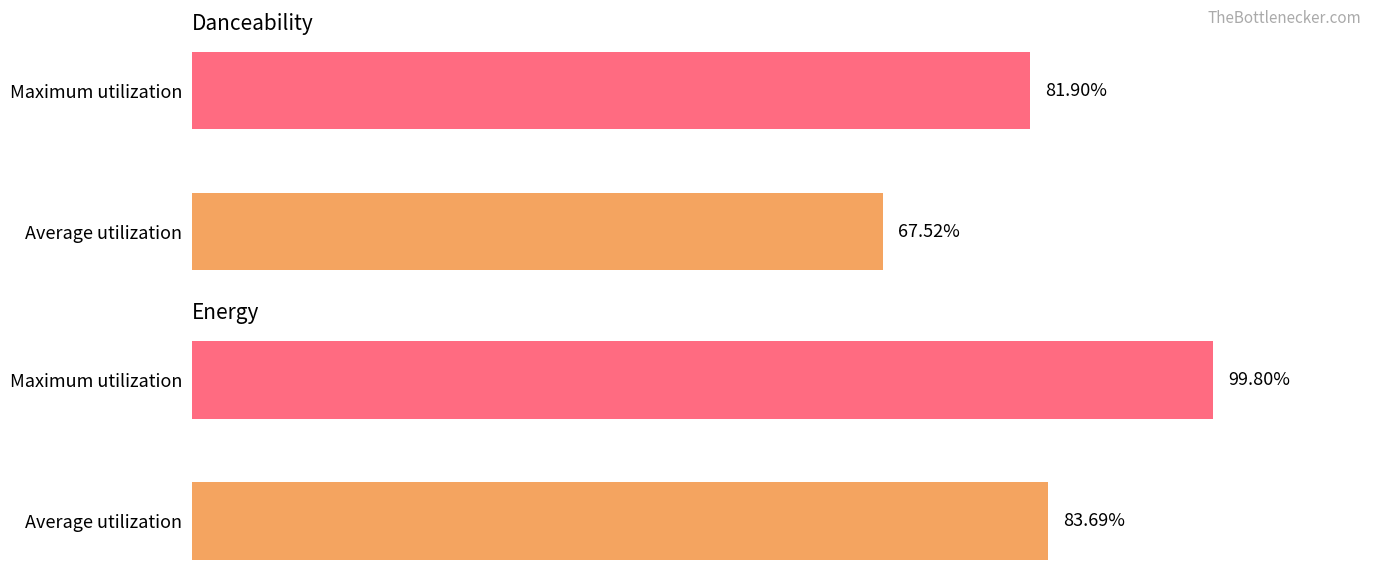

True or false: energy has a value of 0.2 at Kernkraft 400.

False